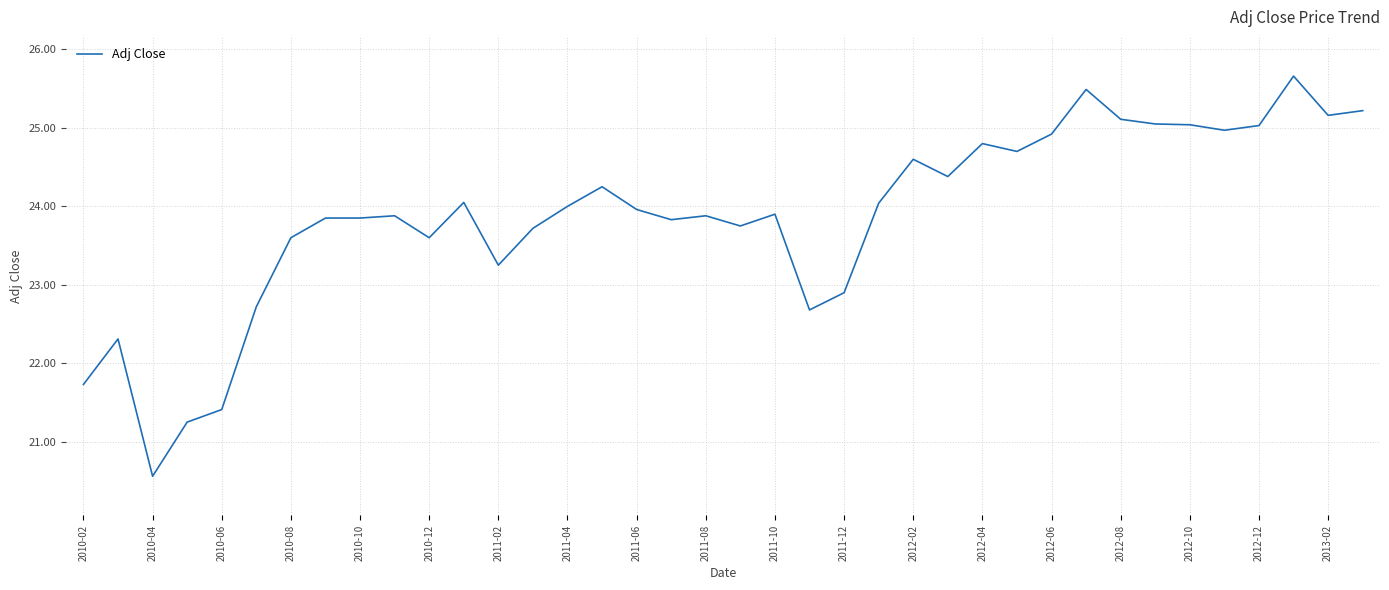

What is the minimum value shown in the chart?

20.6